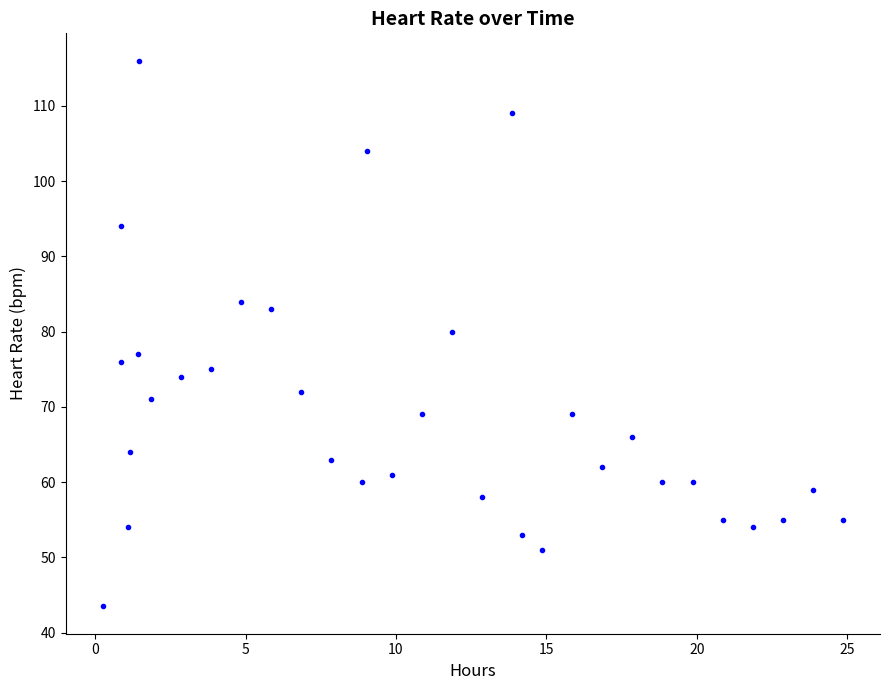

What Y value in the scatter plot is closest to 79?

80.0